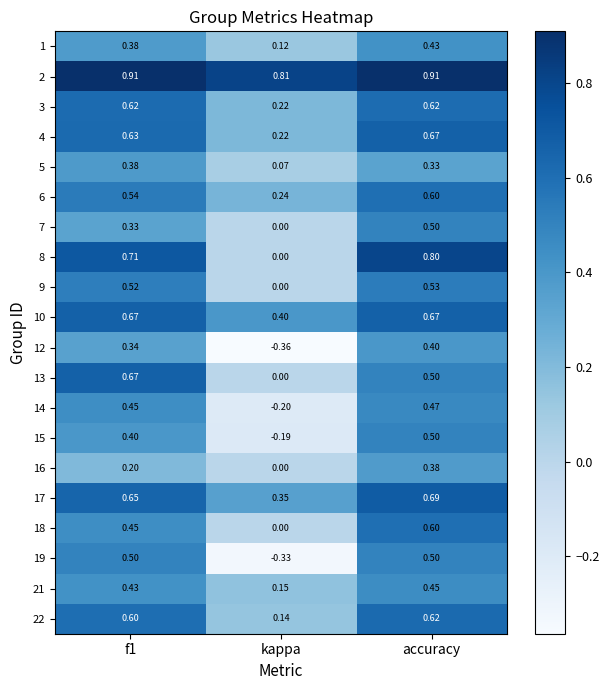

How many positive values does the 16 series have?

2